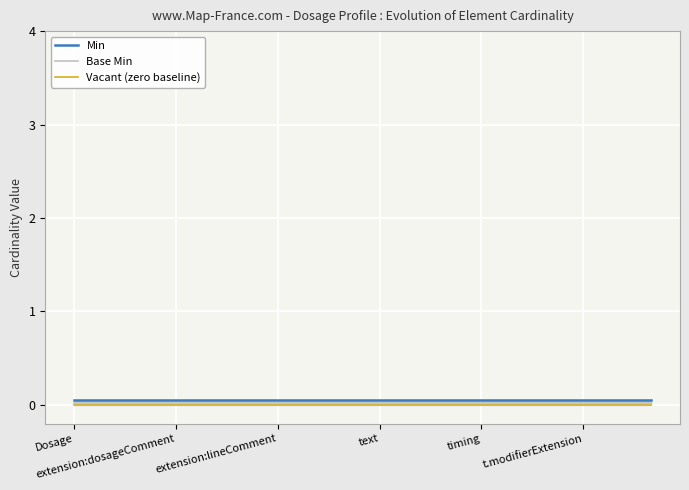

True or false: Min and Base Min cross at least once.

False